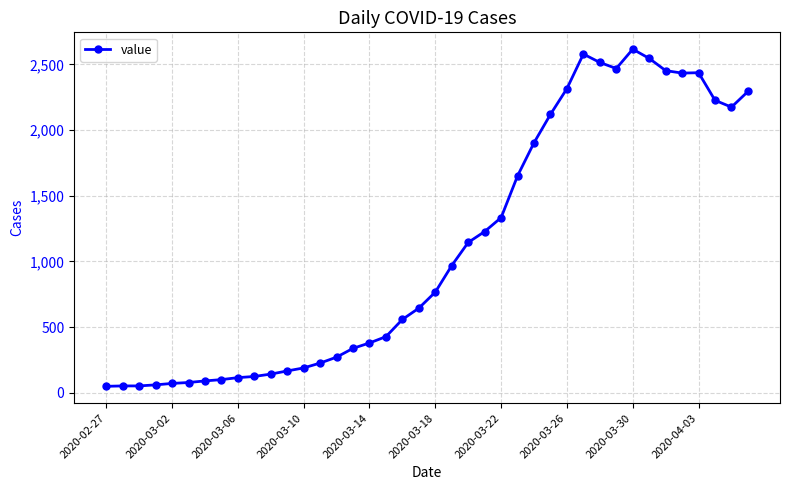

What is the maximum value shown in the chart?

2615